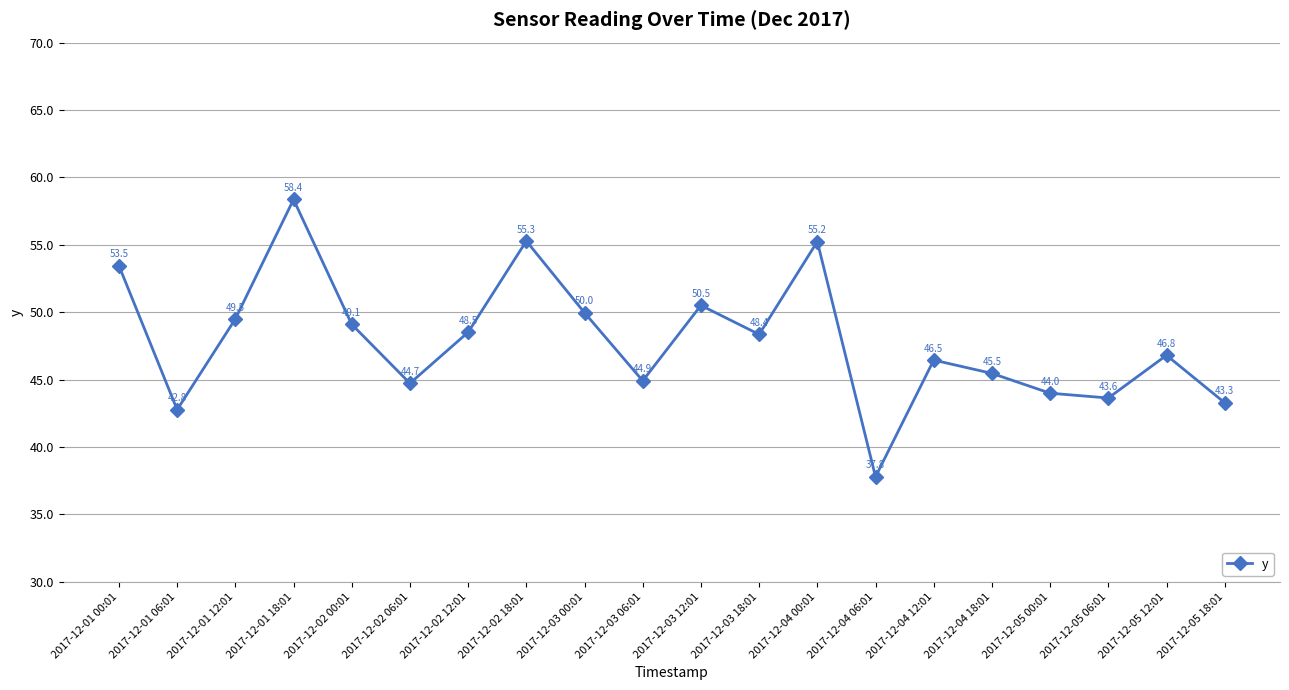

How many series are shown in this chart?

1